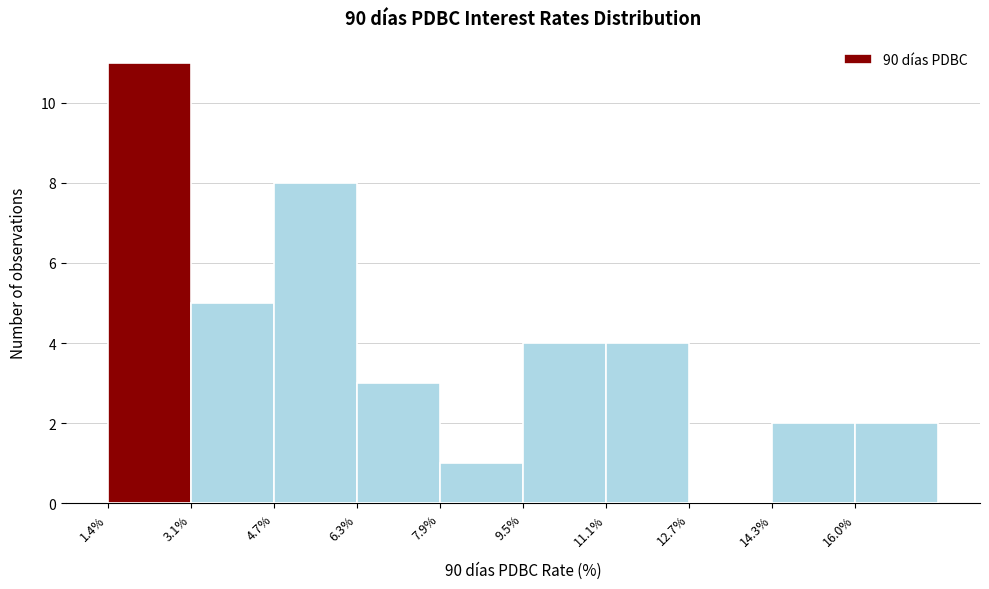

What is the height of the bar covering 14.4 to 16.0 on the x-axis? Neither the bar edges nor the heights are printed on the chart, so give them approximately, as read against the axes.

2